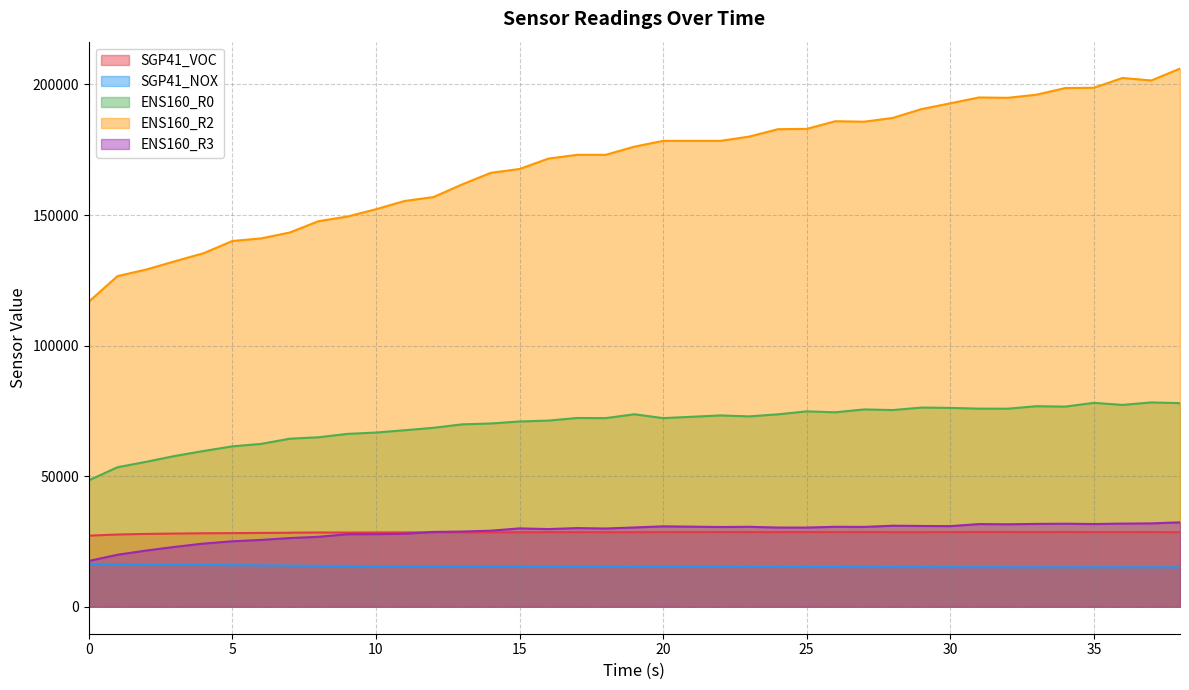

Rank the series by their maximum value, from highest to lowest.

ENS160_R2, ENS160_R0, ENS160_R3, SGP41_VOC, SGP41_NOX